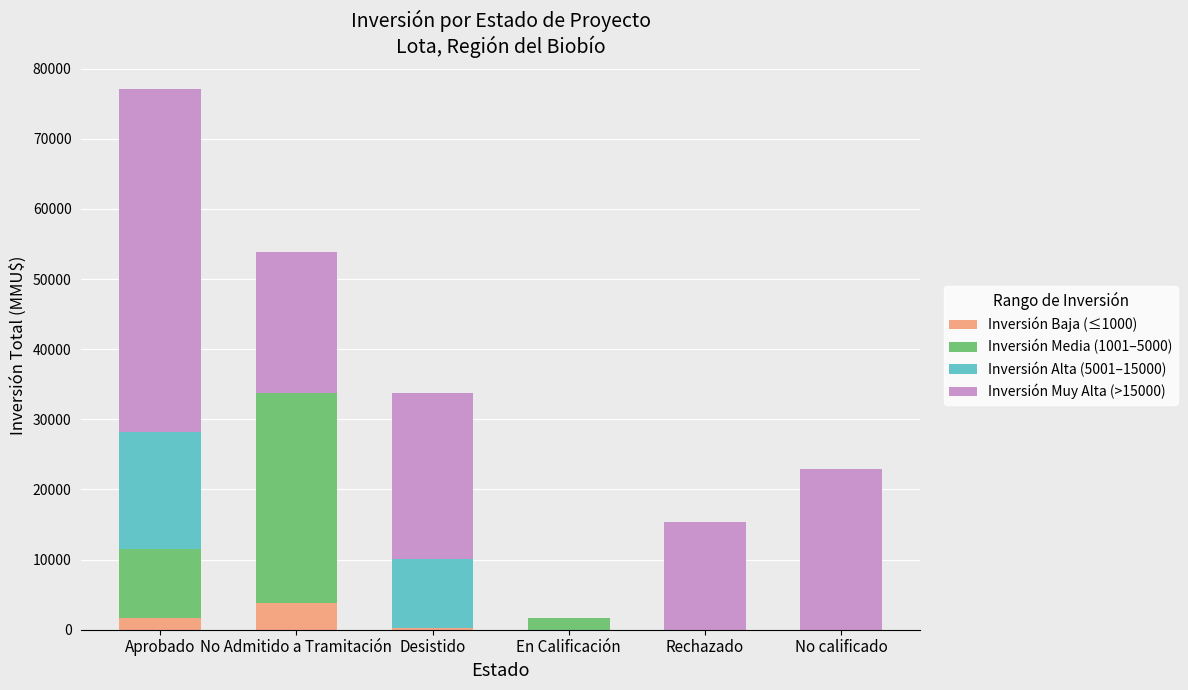

How many categories are shown in the chart?

6